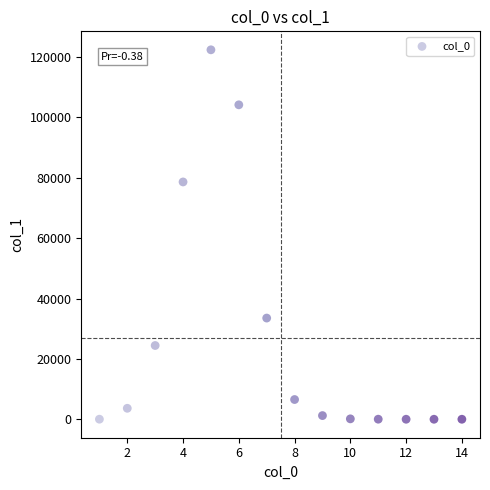

What Y value in the scatter plot is closest to 61195?

78616